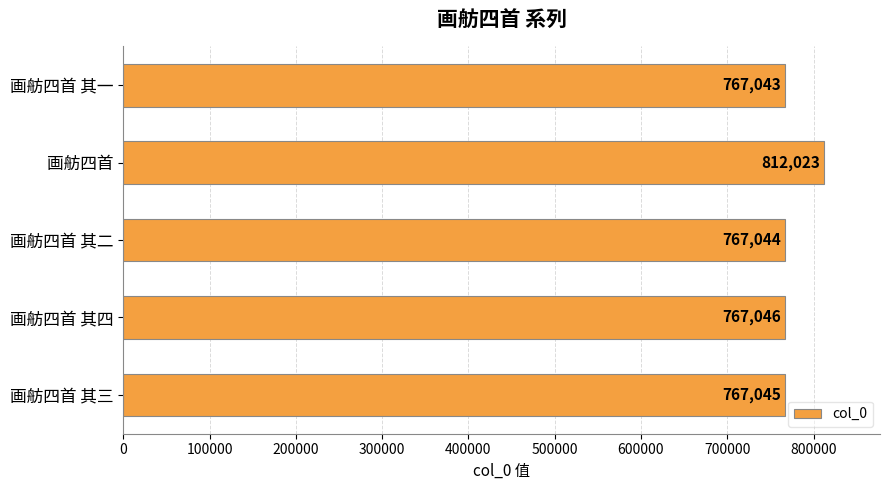

Reading bottom to top, extract all data points from this chart.

767045	767046	767044	812023	767043